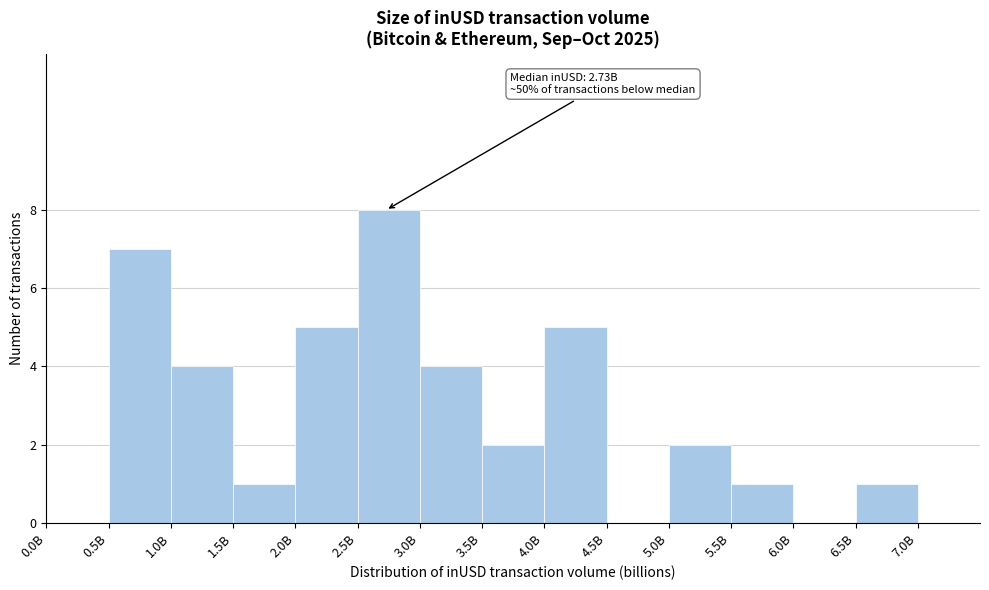

Reading left to right, list all the values displayed in this chart.

0.0B=0	0.5B=7	1.0B=4	1.5B=1	2.0B=5	2.5B=8	3.0B=4	3.5B=2	4.0B=5	4.5B=0	5.0B=2	5.5B=1	6.0B=0	6.5B=1	7.0B=0